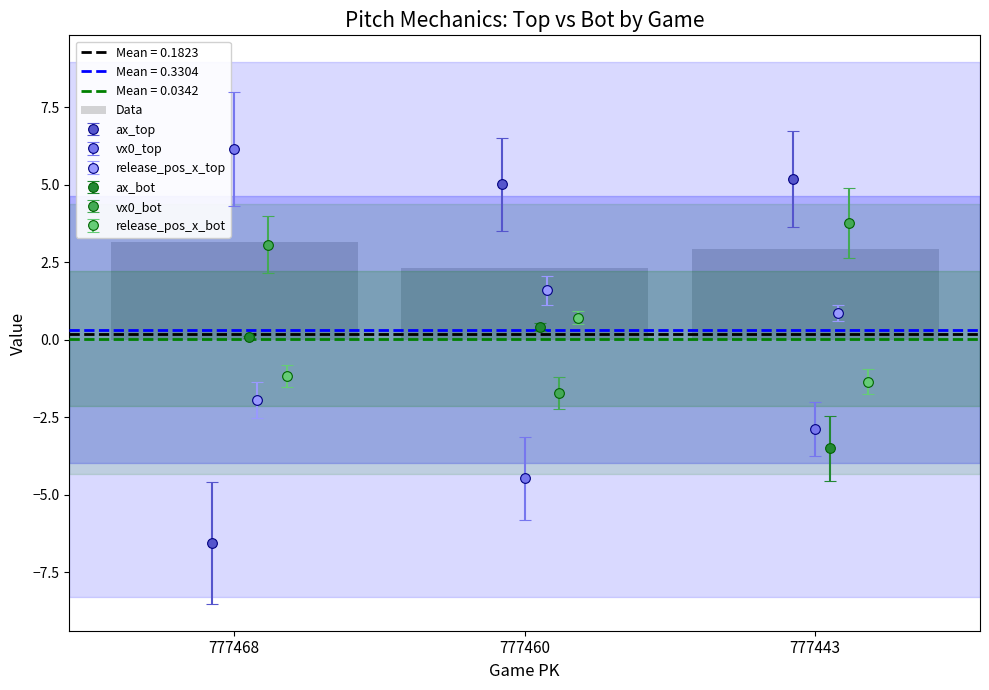

Is it true that release_pos_x_bot equals 0.7 at 777460?

True